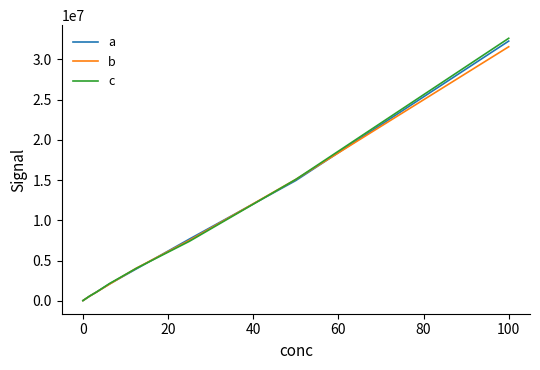

What is the difference between the maximum and second lowest values in the a series?

31664368